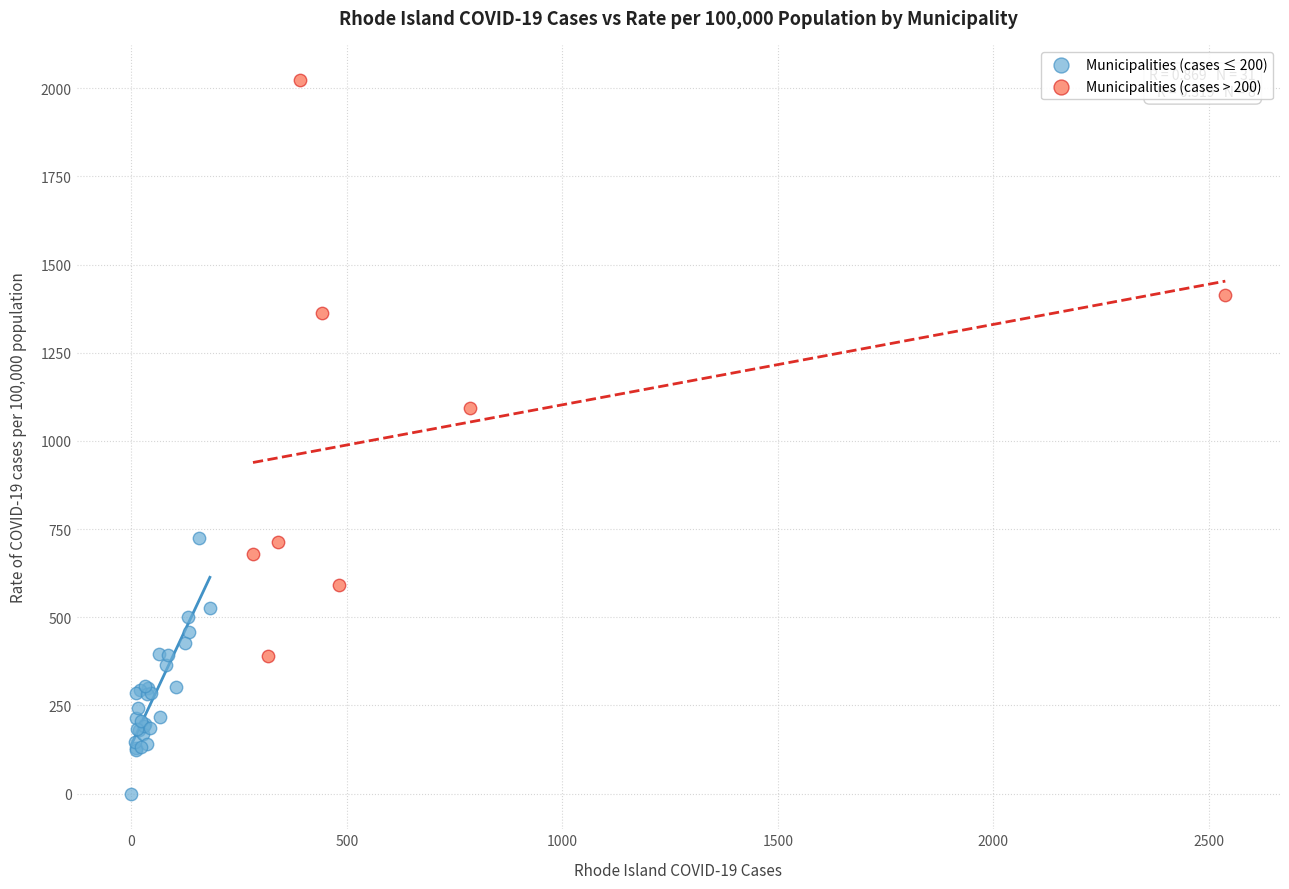

Which series reaches the maximum Y coordinate?

Municipalities (cases > 200)